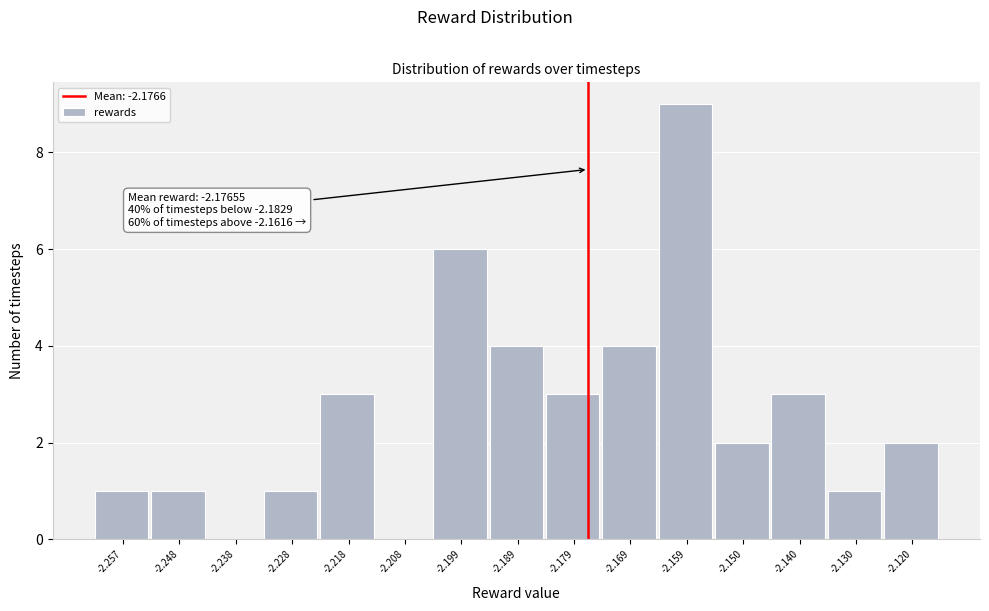

Which range on the x-axis has the tallest bar?

-2.164 to -2.155